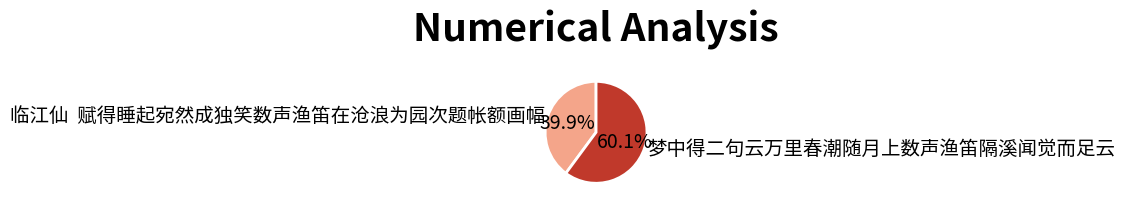

What is the ratio of the value at 临江仙 赋得睡起宛然成独笑数声渔笛在沧浪为园次题帐额画幅 to the value at 梦中得二句云万里春潮随月上数声渔笛隔溪闻觉而足云?

0.7